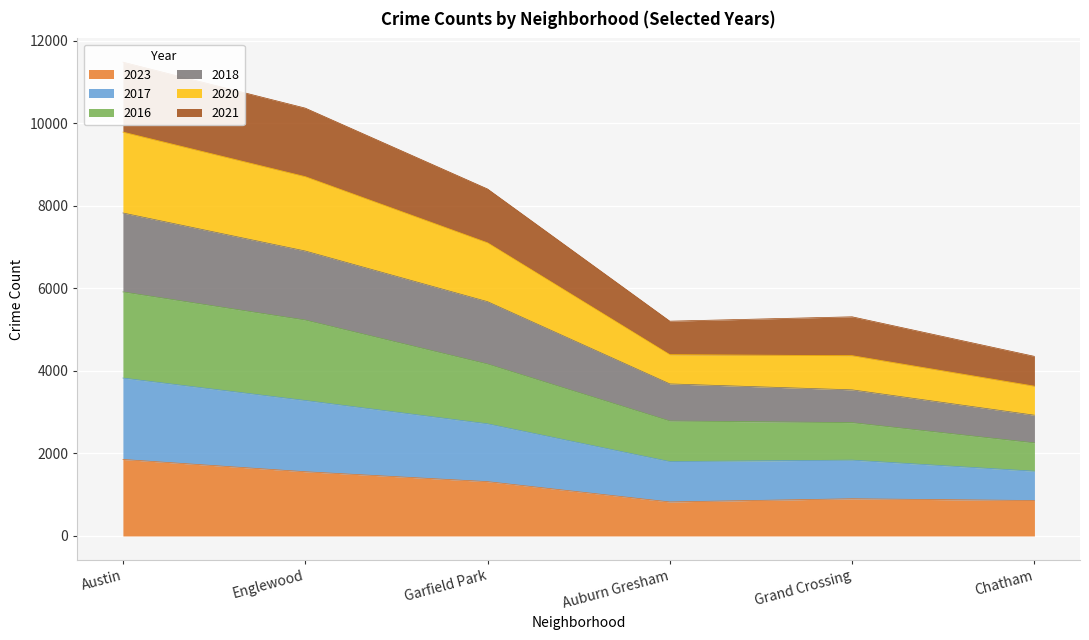

Which category has the highest value in the 2023 series?

Austin